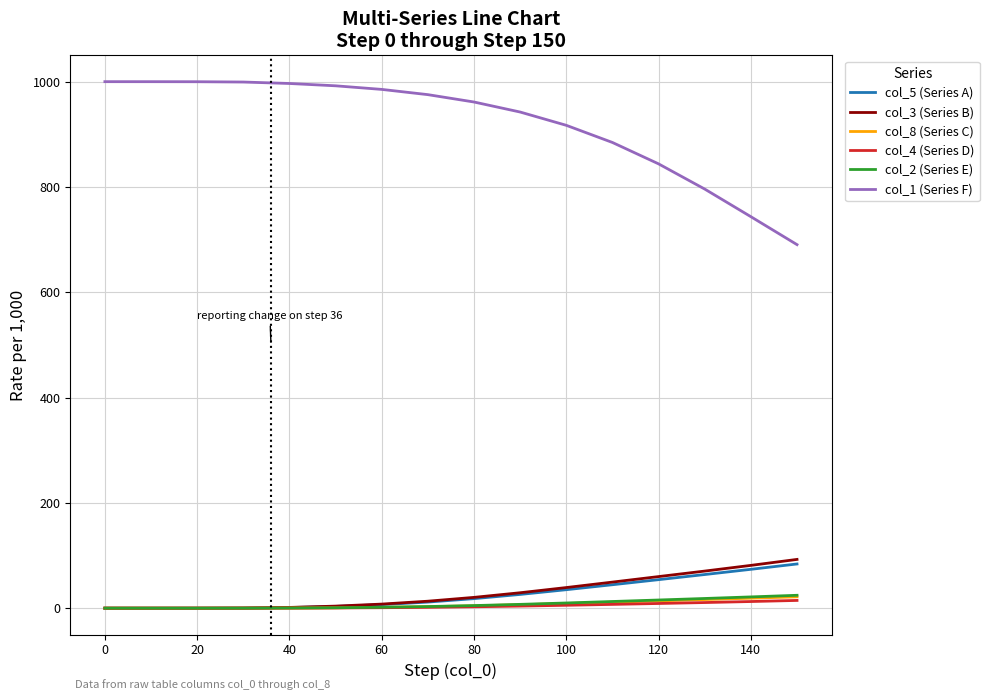

True or false: col_1 (Series F) and col_8 (Series C) intersect in this chart.

False